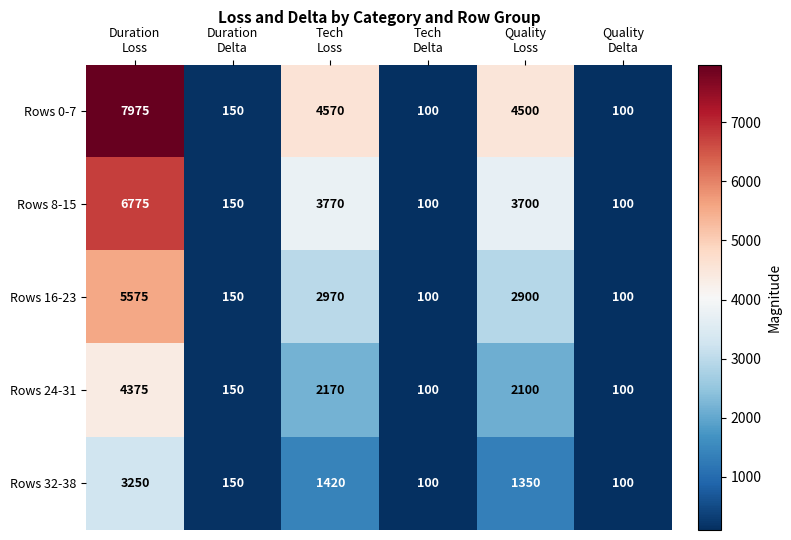

What is the maximum value shown in the chart?

7975